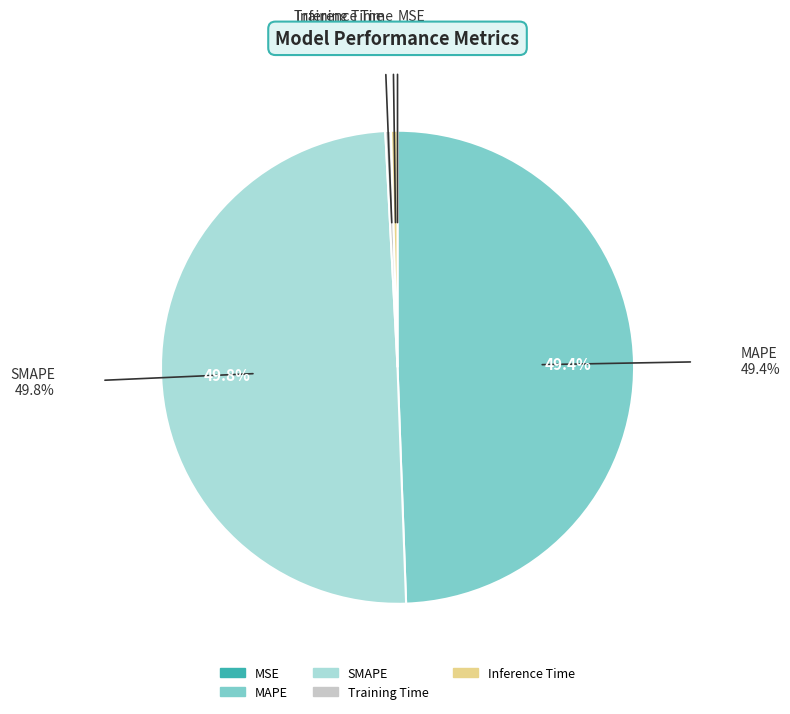

How much of the chart is everything except SMAPE?

50.2%